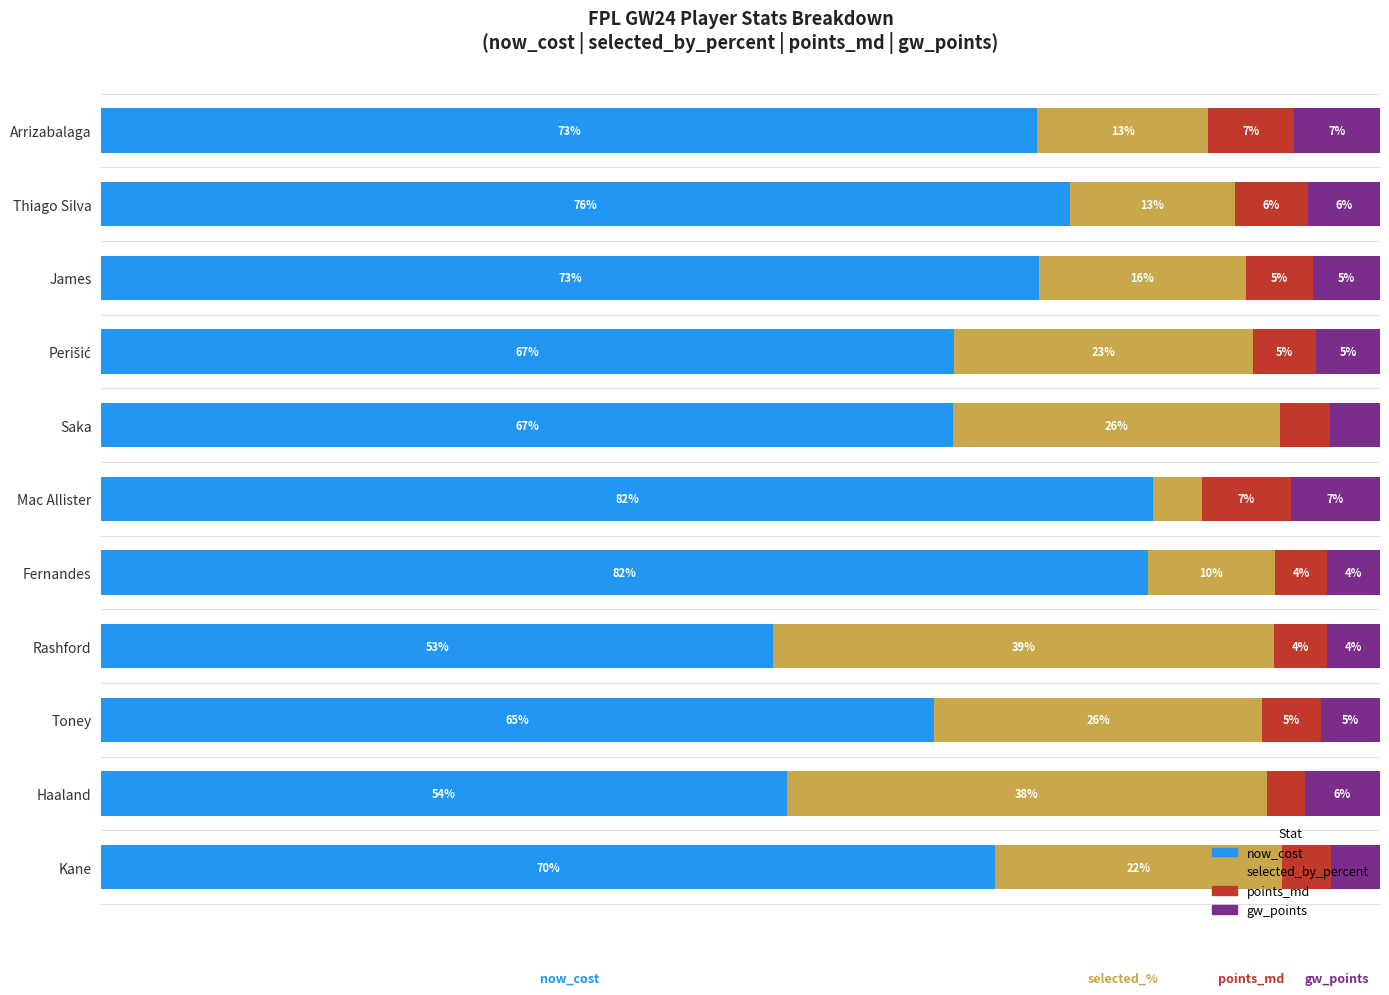

Which category has the lowest value in the now_cost series?

Rashford